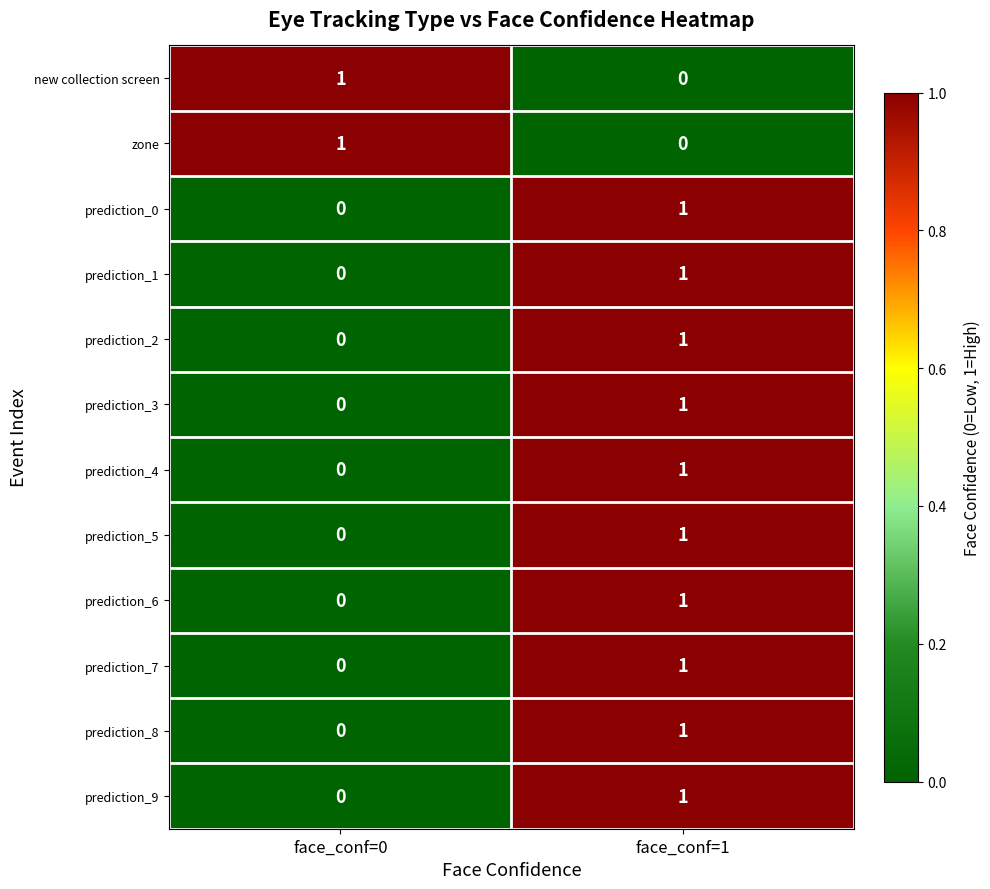

The value of prediction_2 at face_conf=1 is 2. True or false?

False